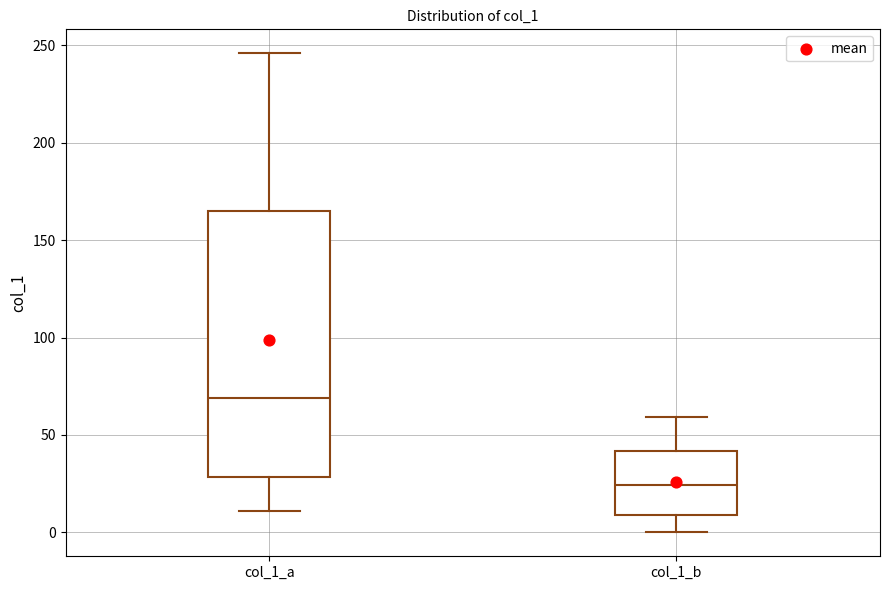

Where is the lower edge of the box for col_1_a on the y-axis? The values are not printed on the chart, so give them approximately, as read against the axis.

30